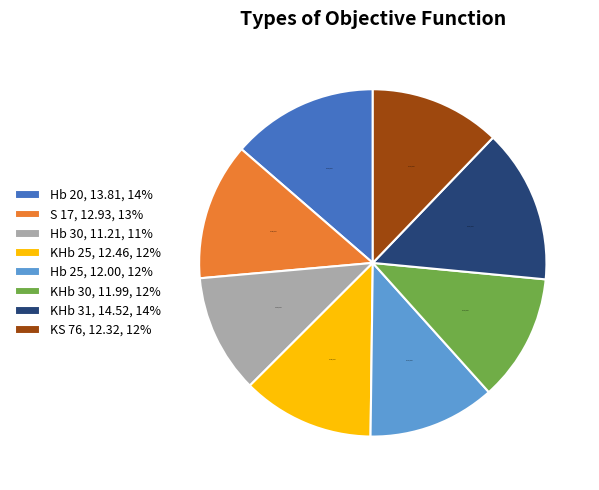

Does Hb 30, 11.21, 11% account for over 50% of the chart?

No